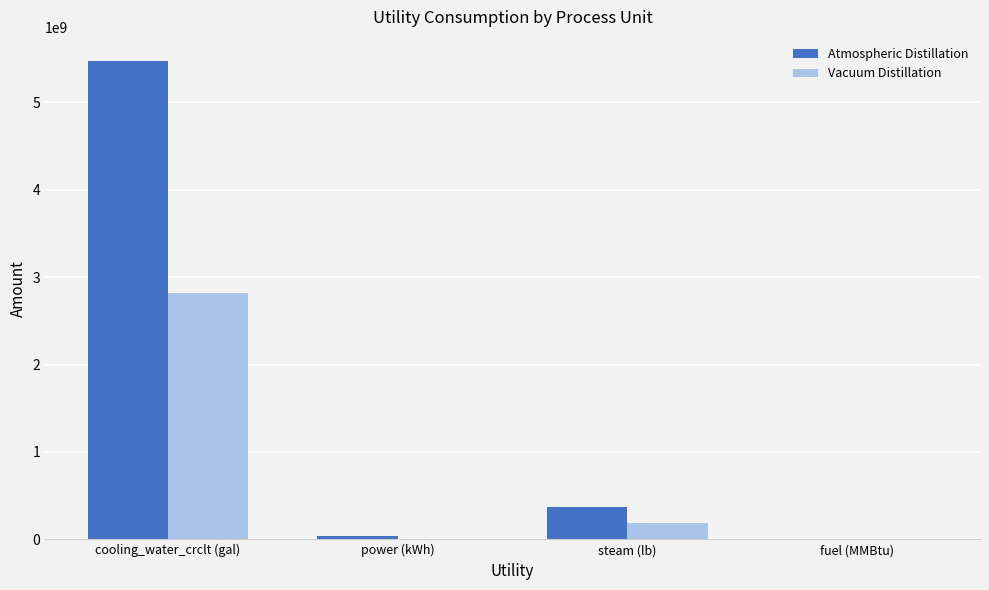

Between power (kWh) and steam (lb), which series saw the biggest shift?

Atmospheric Distillation